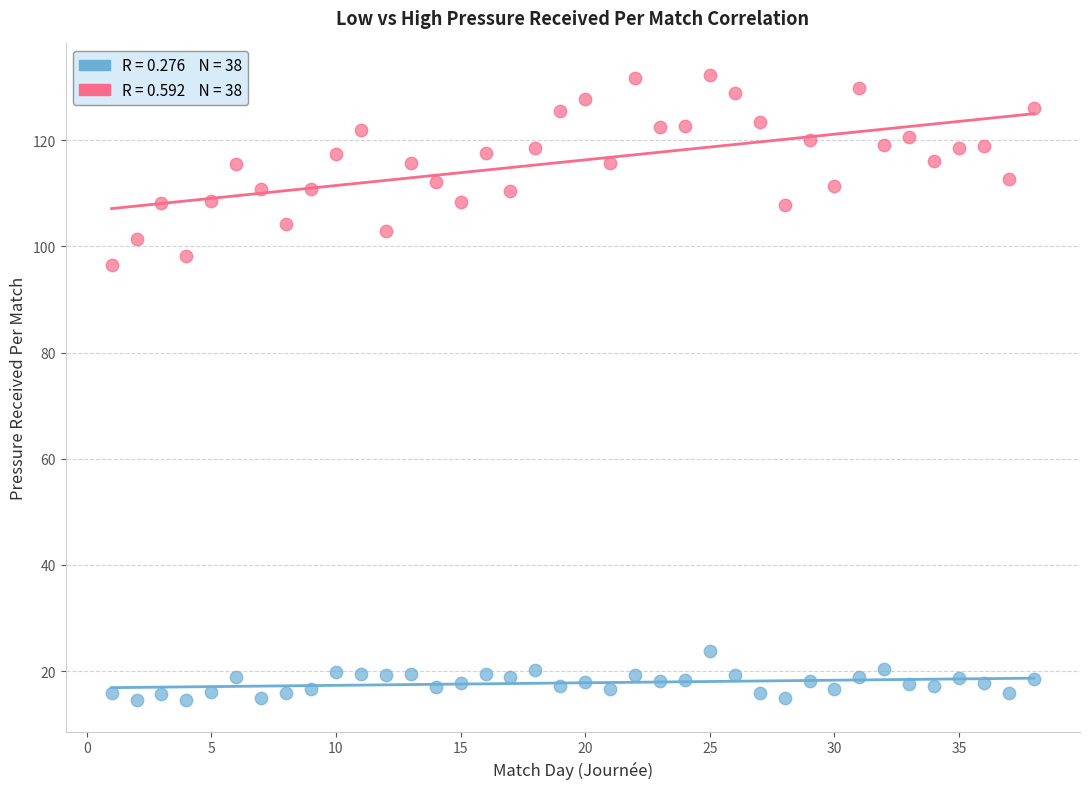

Across all data points, what is the range of Y values (max minus min)?

117.8